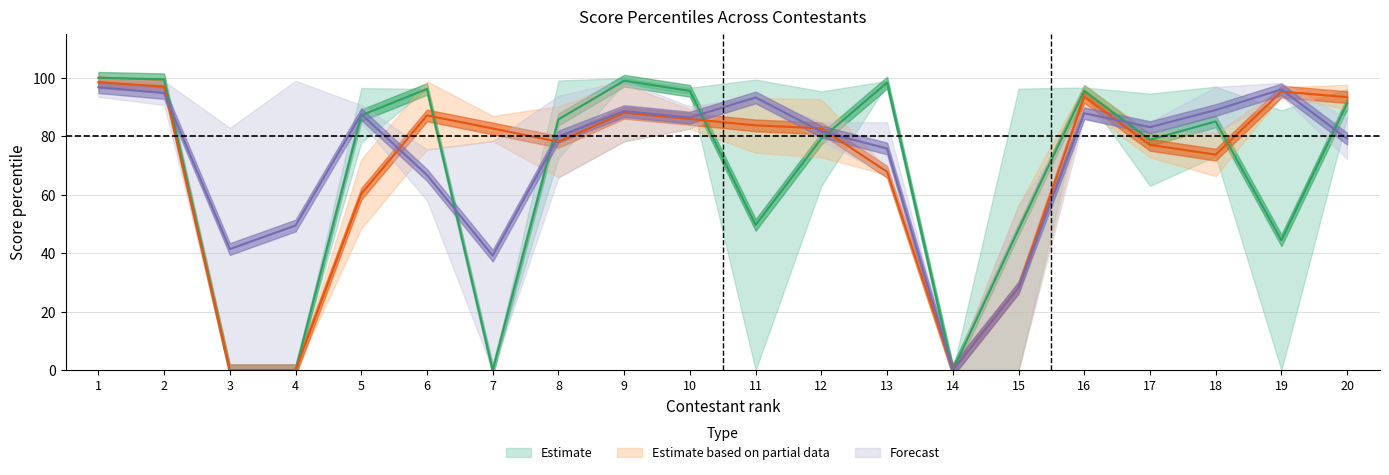

At how many categories does at least one series exceed 1?

19